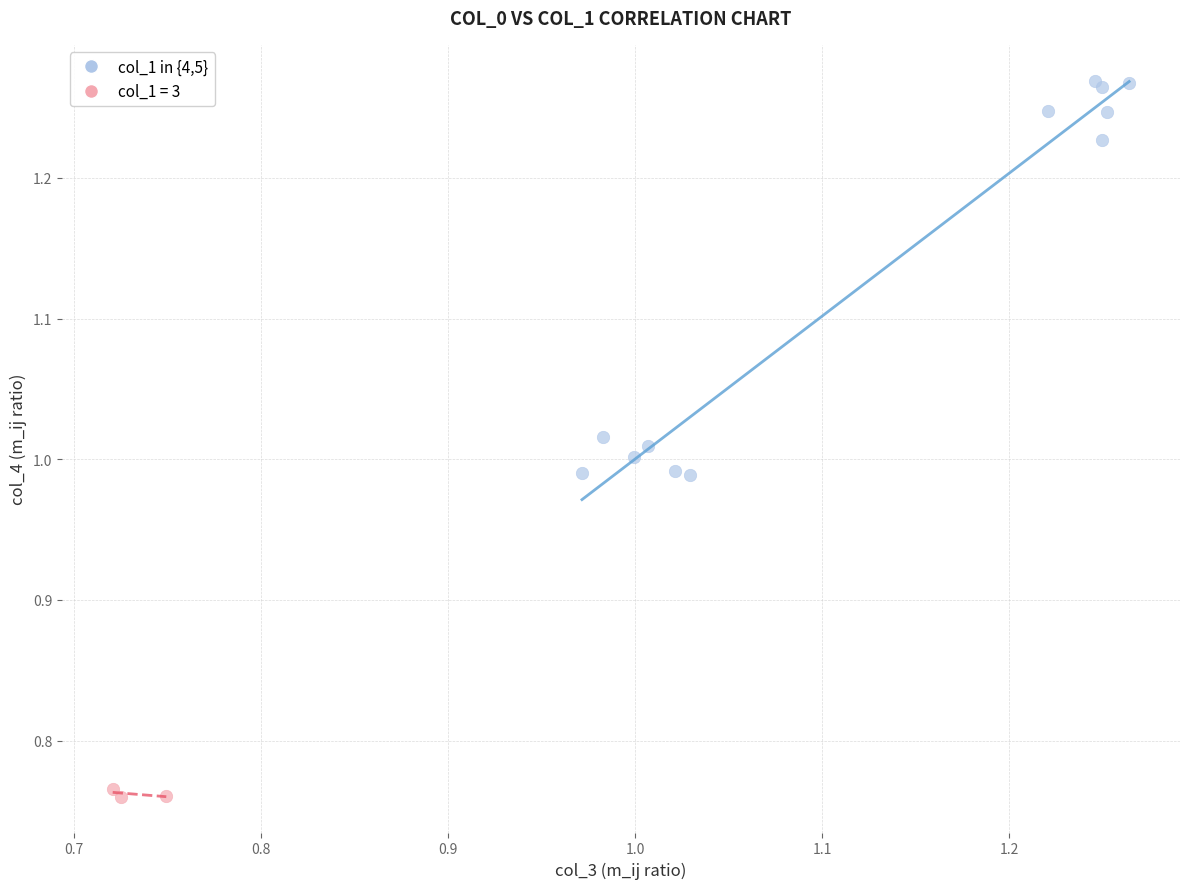

Which series has the widest spread of Y values?

col_1 in {4,5}